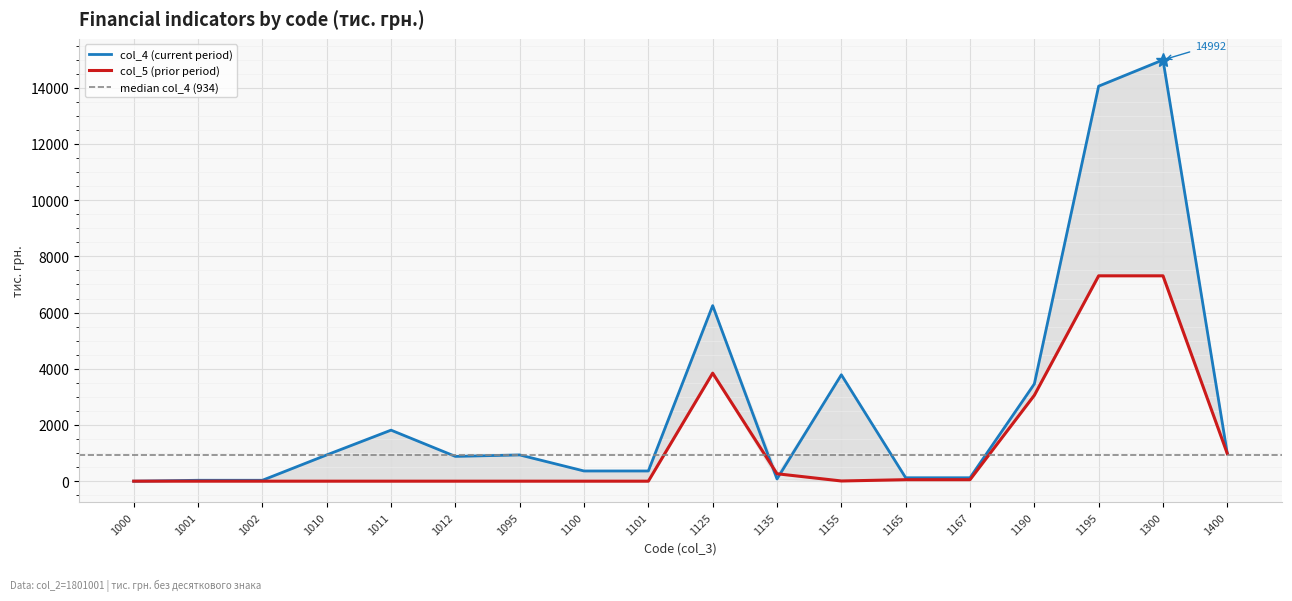

At which category is the sum across all series the highest?

1300